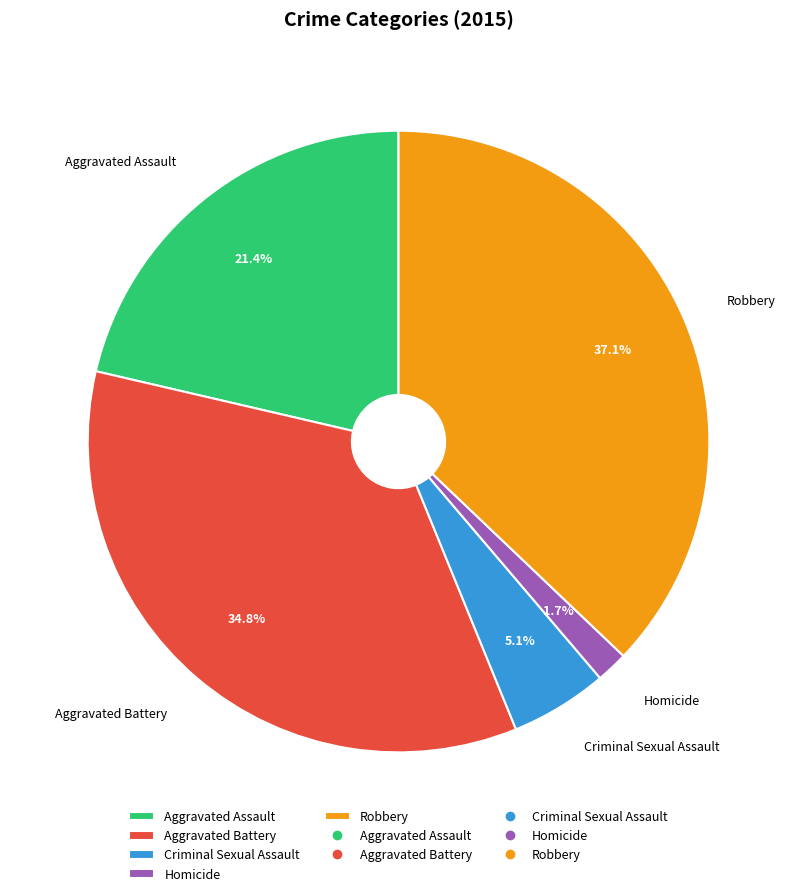

Is Criminal Sexual Assault the majority of the pie?

No